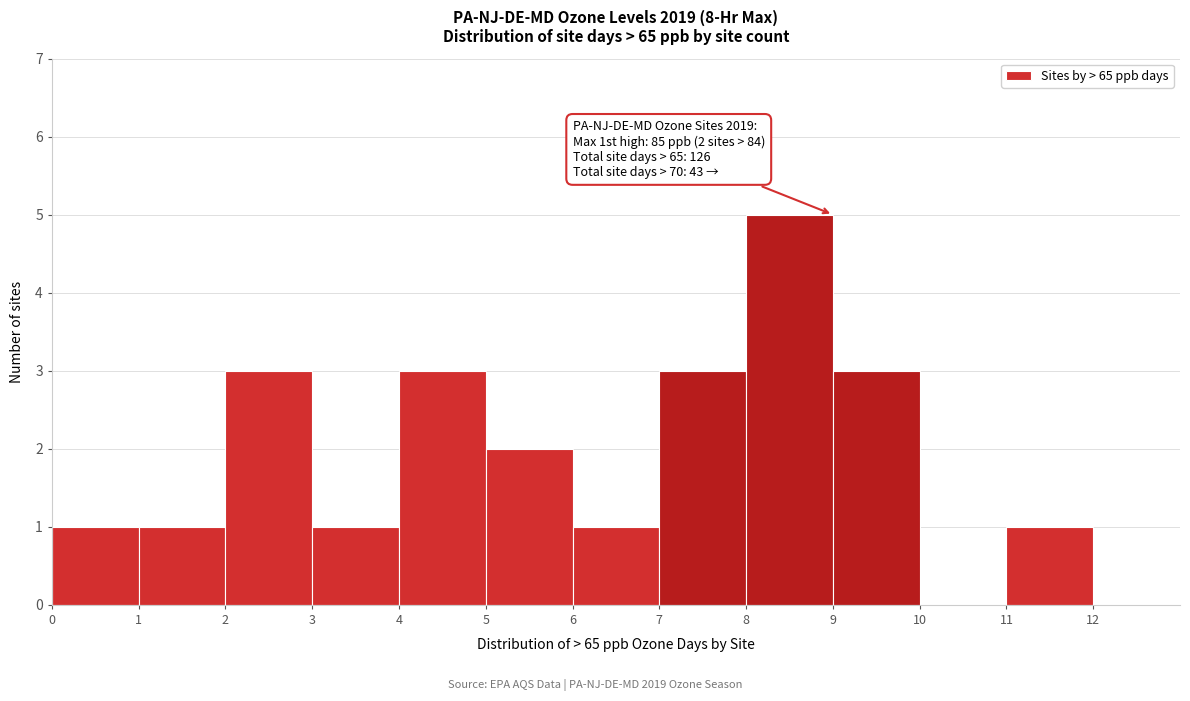

Which range on the x-axis has the tallest bar?

8 to 9